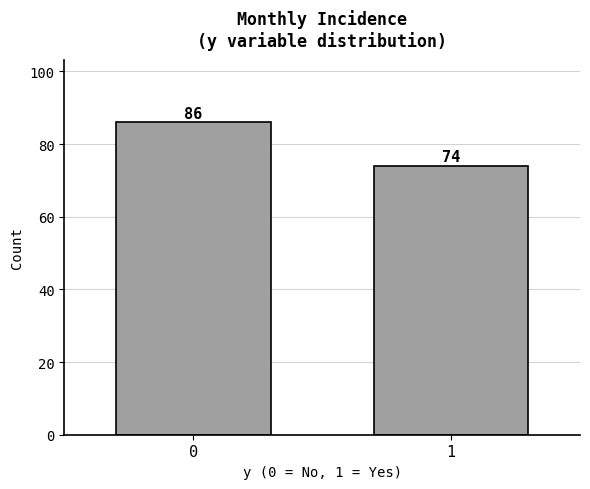

Reading left to right, what are all the values shown in this chart?

0=86	1=74